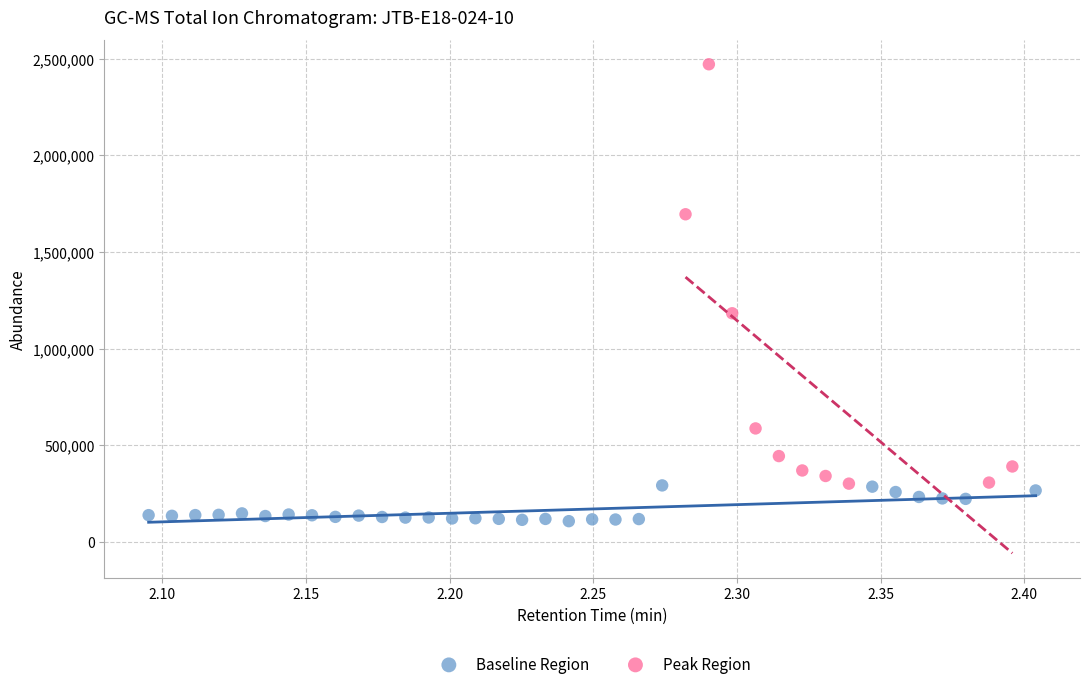

Which series has the largest Y range (max minus min)?

Peak Region